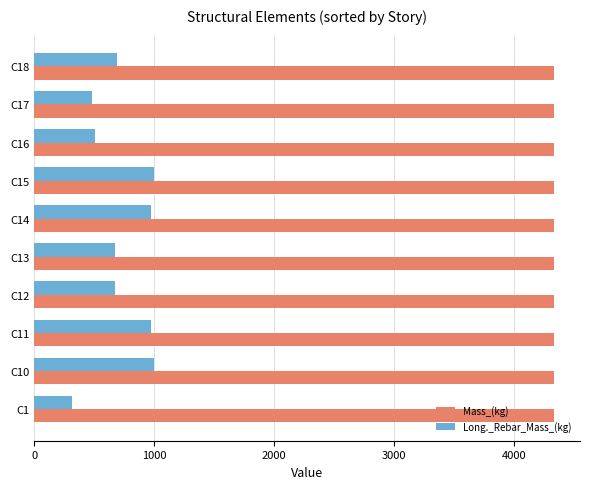

At C10, list the series in order from smallest to largest.

Long._Rebar_Mass_(kg), Mass_(kg)